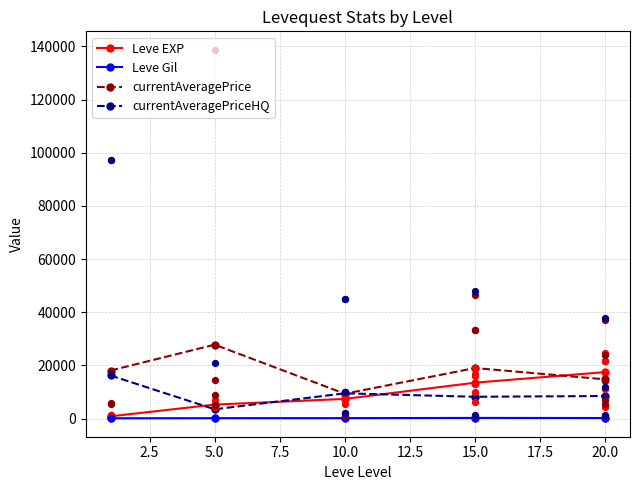

Is the value of Leve Gil at 10.0 greater than the value of Leve EXP at 5.0?

No